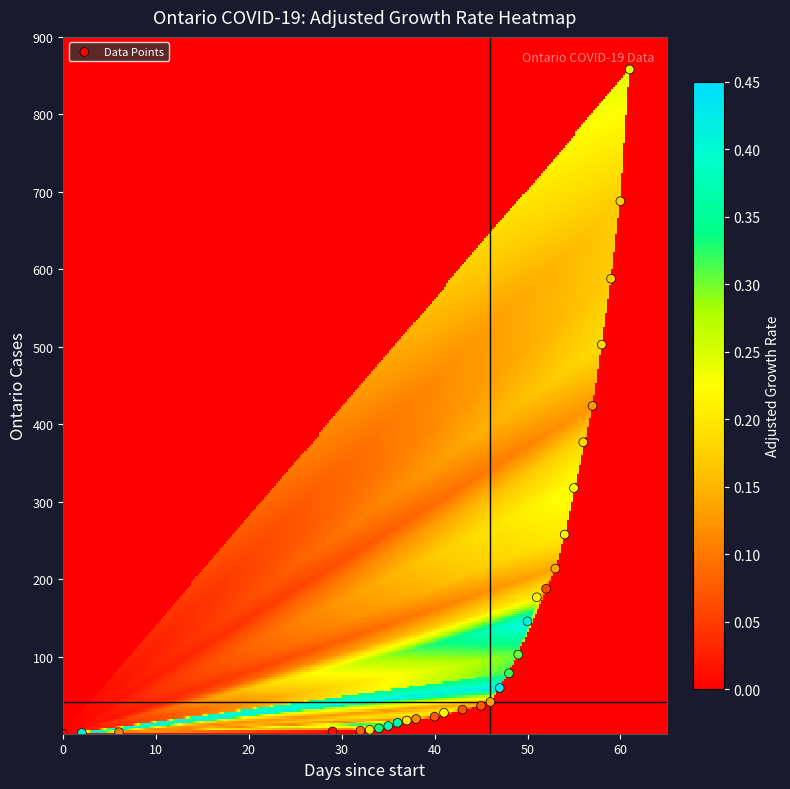

What is the range of Y values (max minus min)?

857